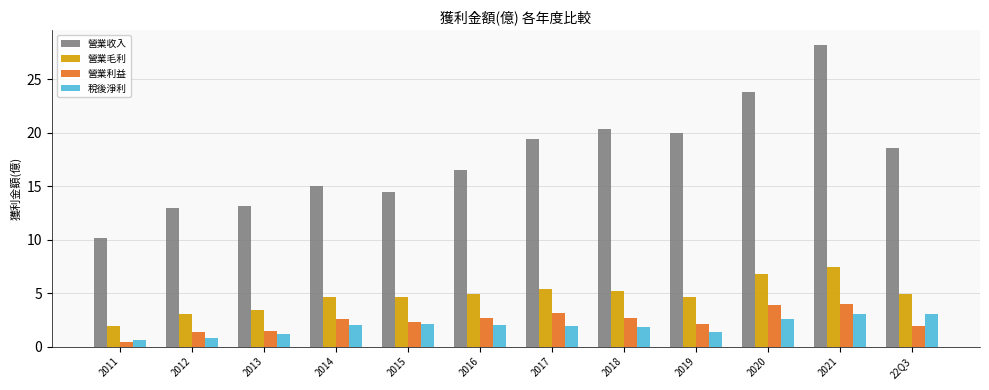

What is the greatest value displayed?

28.2